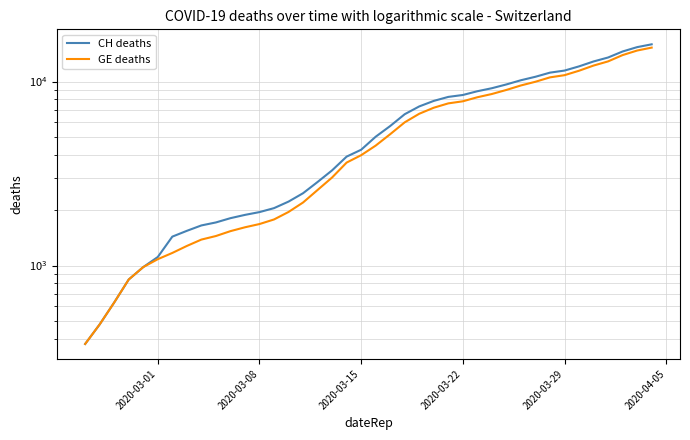

True or false: CH deaths has more than 2 points higher than both neighbors.

False